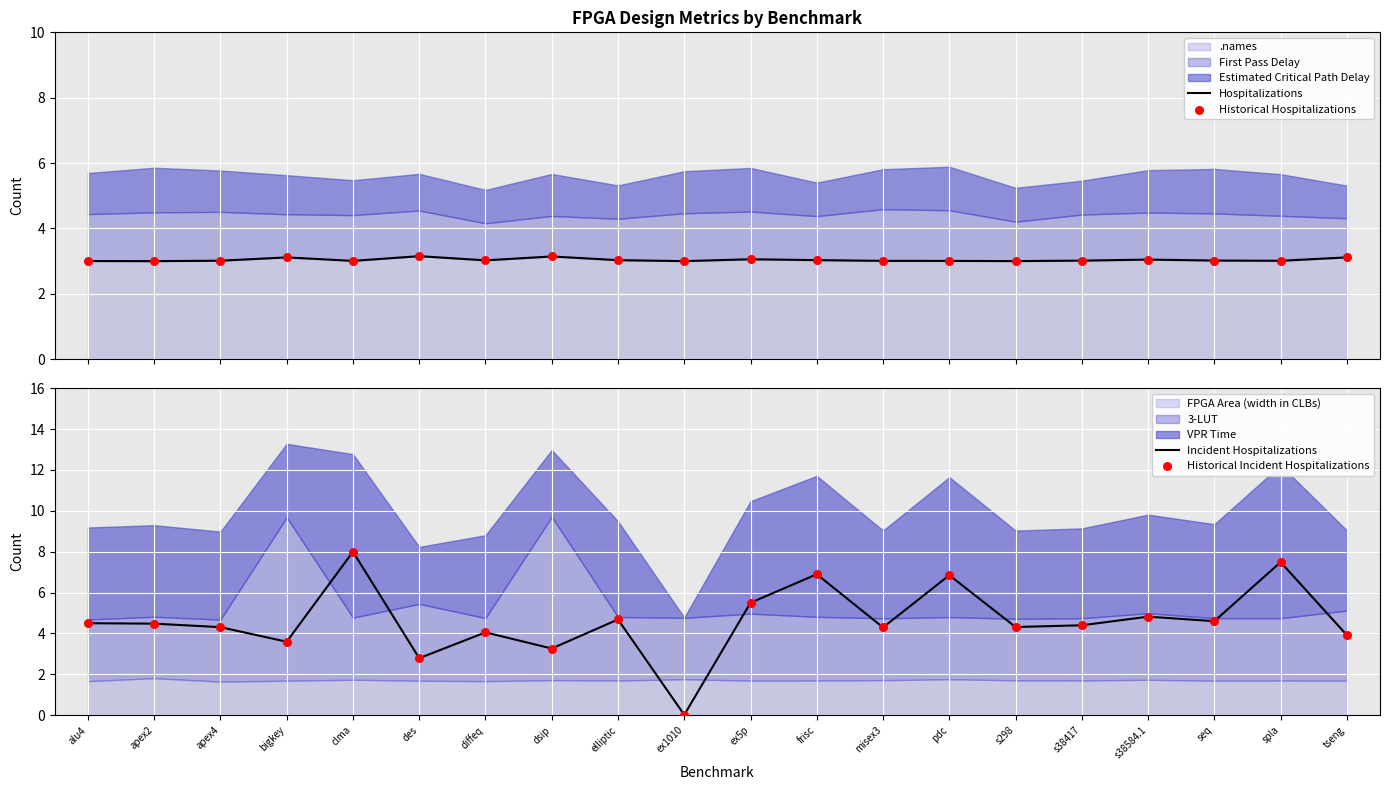

What is the maximum value for .names?

3.2